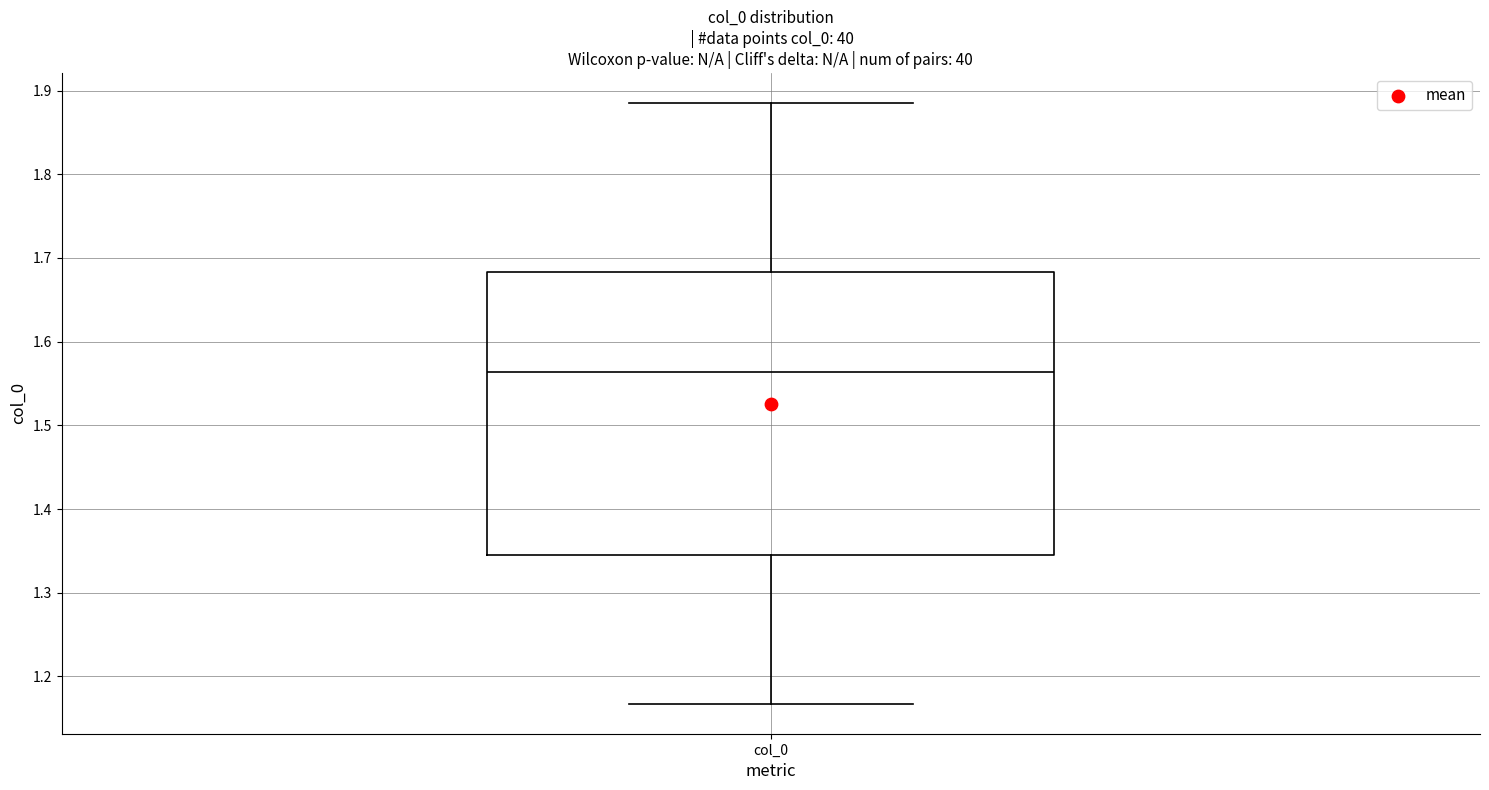

Read this box plot against the y-axis: the position of the median line, the range covered by the box, and the ends of both whiskers. The values are not printed on the chart, so give them approximately, as read against the axis.

median 1.56, box 1.35 to 1.68, whiskers 1.17 to 1.89